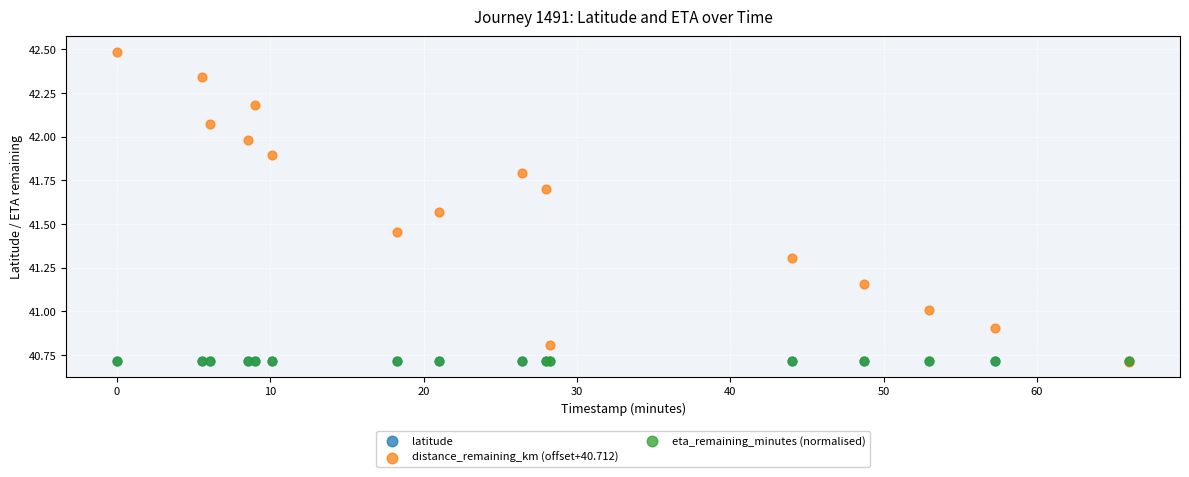

Which series reaches the maximum Y coordinate?

distance_remaining_km (offset+40.712)